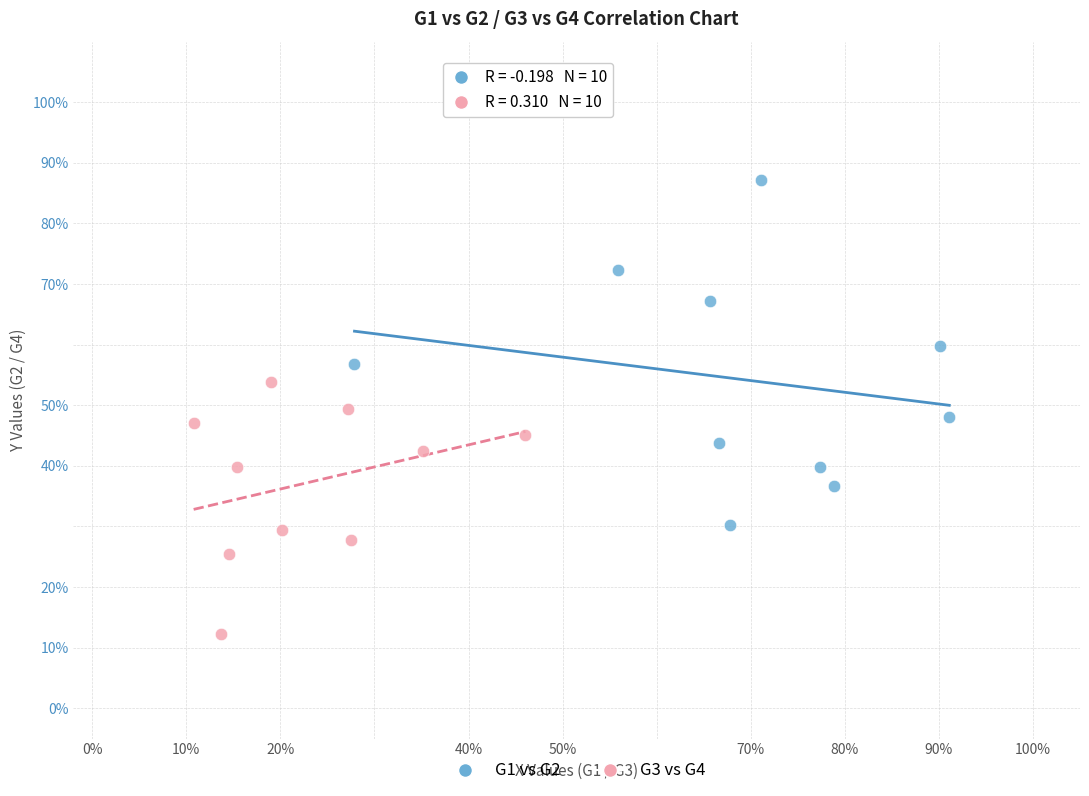

What are all the series names shown in the legend?

G1 vs G2, G3 vs G4